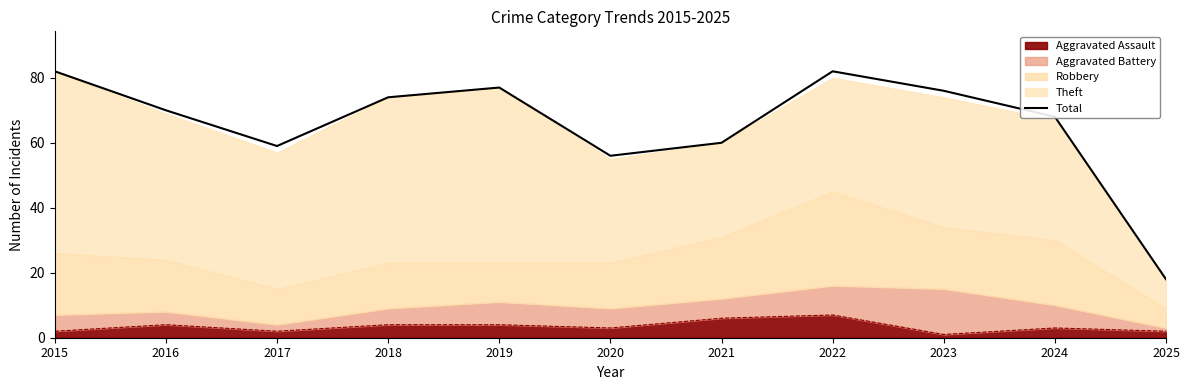

What is the minimum value shown in the chart?

18